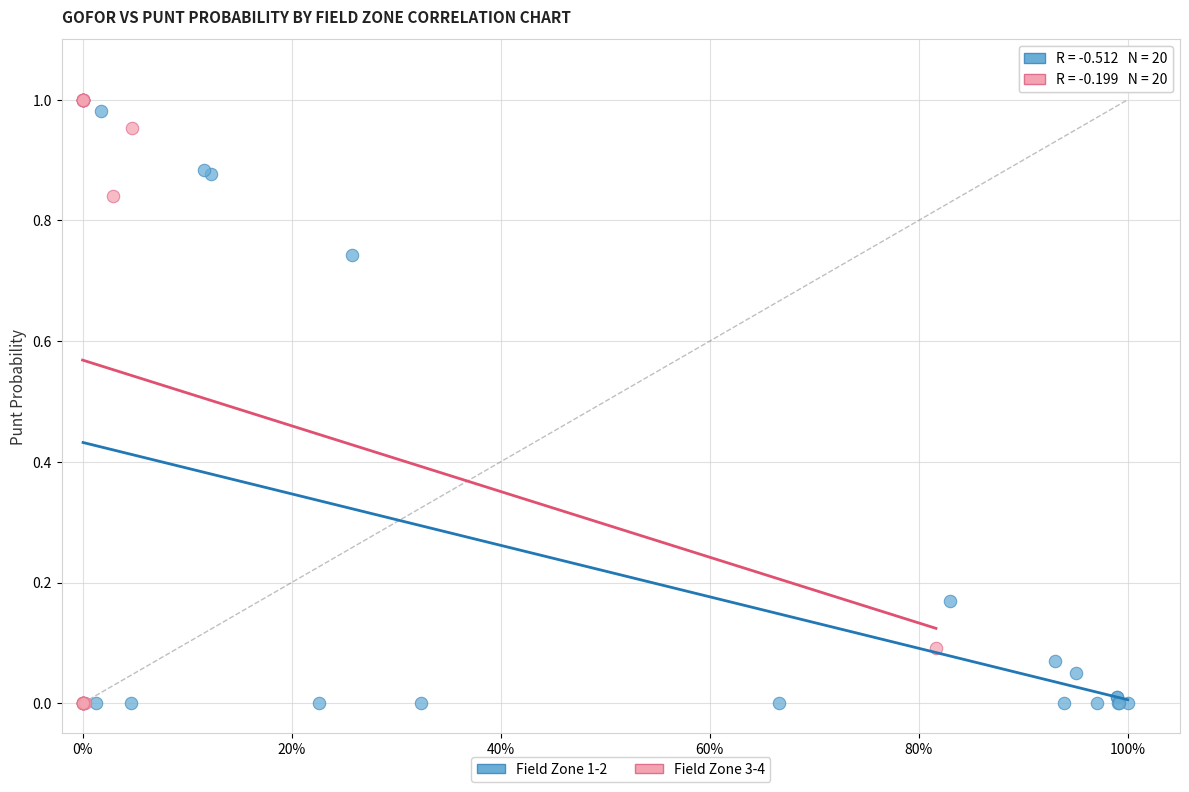

Which series has the largest Y range (max minus min)?

Field Zone 3-4